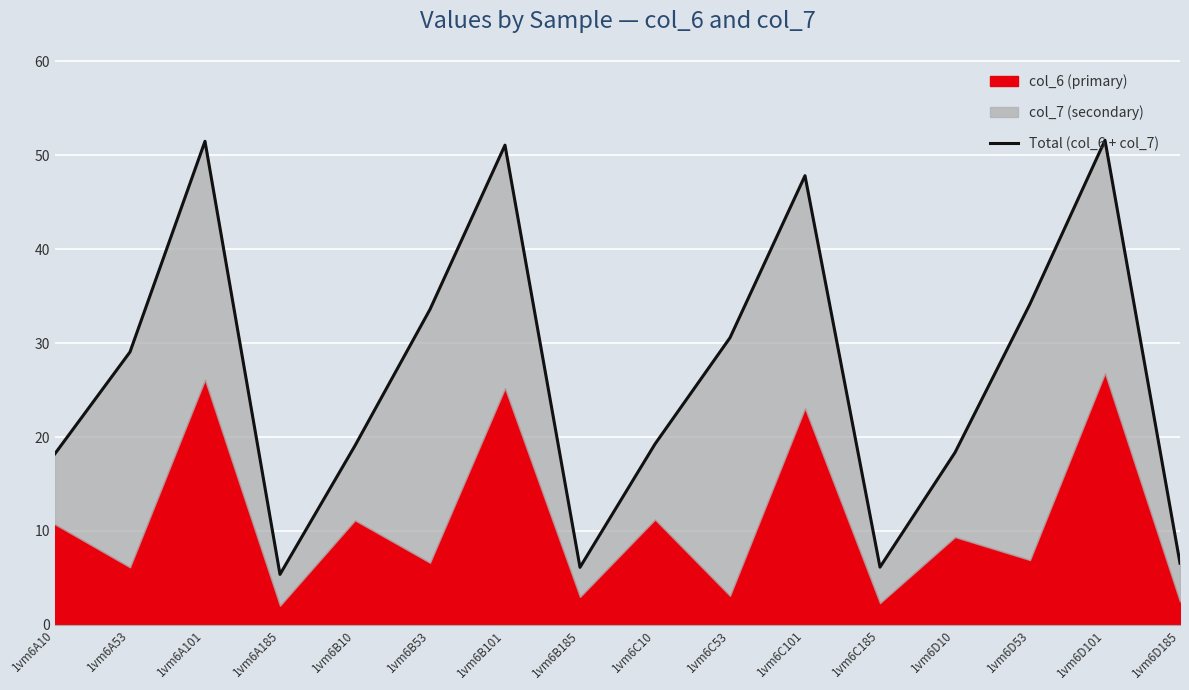

Rank the categories by value from lowest to highest.

1vm6A185, 1vm6B185, 1vm6C185, 1vm6D185, 1vm6A10, 1vm6D10, 1vm6B10, 1vm6C10, 1vm6A53, 1vm6C53, 1vm6B53, 1vm6D53, 1vm6C101, 1vm6B101, 1vm6A101, 1vm6D101